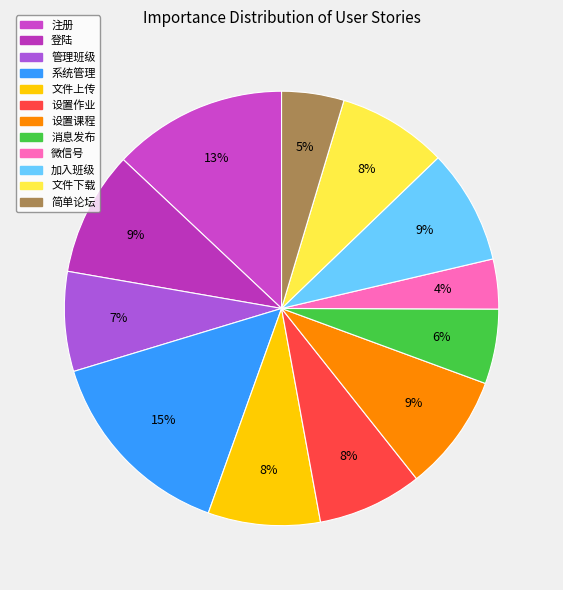

How many slices are in this pie chart?

12